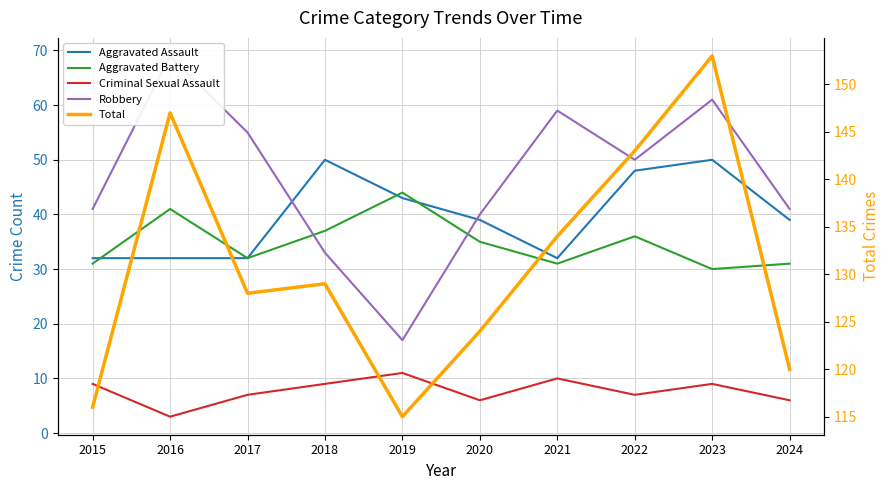

Which has a higher value, 2016 or 2024?

2024